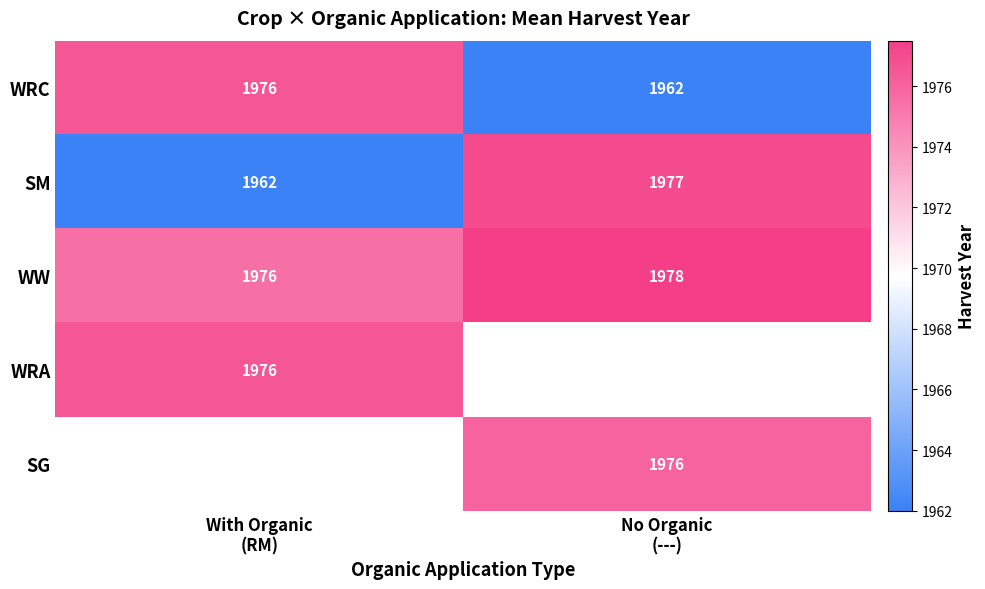

What is the maximum value shown in the chart?

1977.5